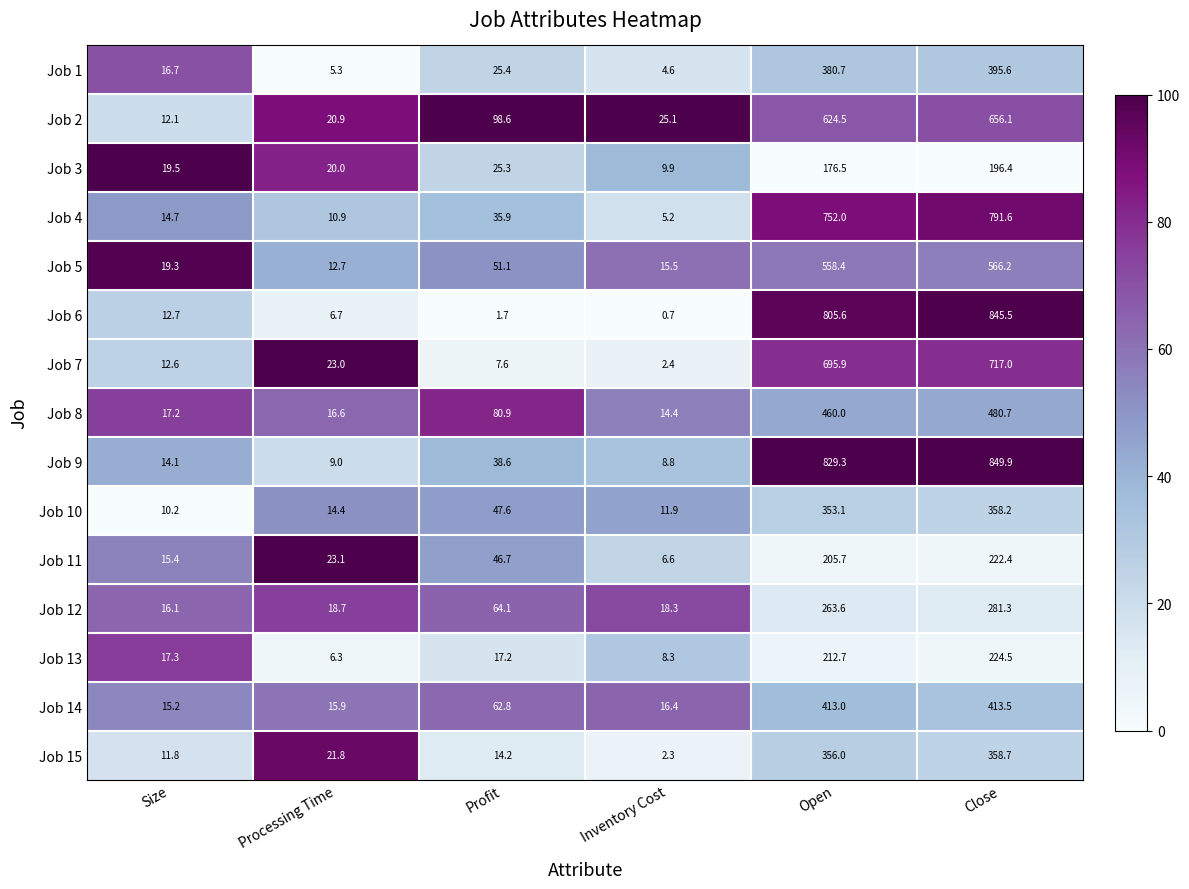

Between Open and Close, which series saw the biggest shift?

Job 6